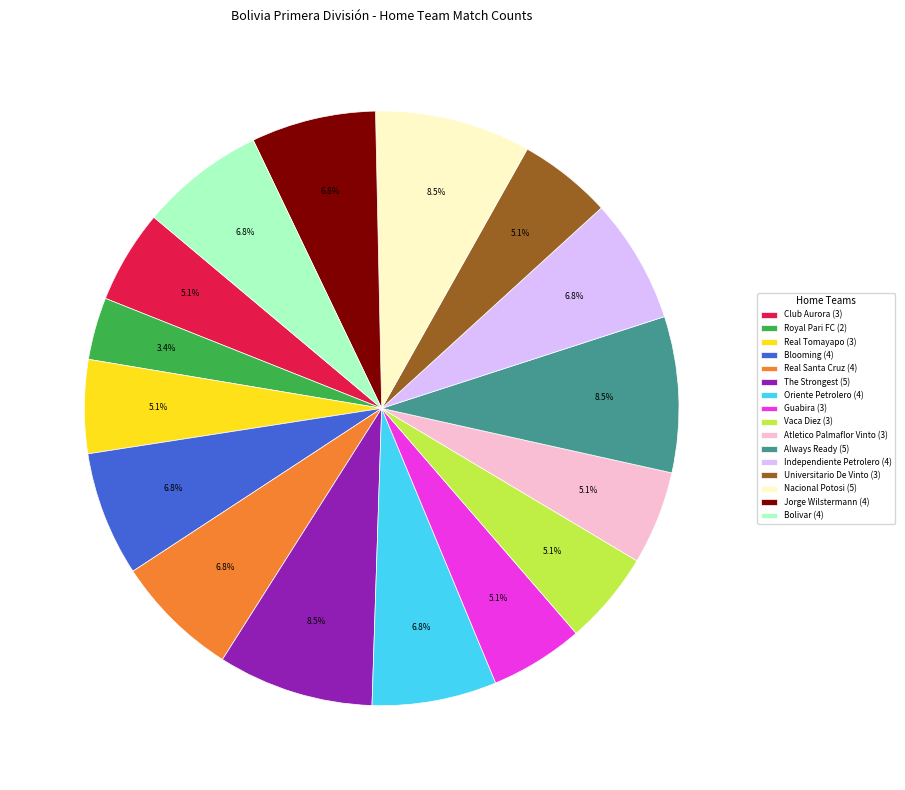

The Always Ready slice represents 23% of the pie. True or false?

False